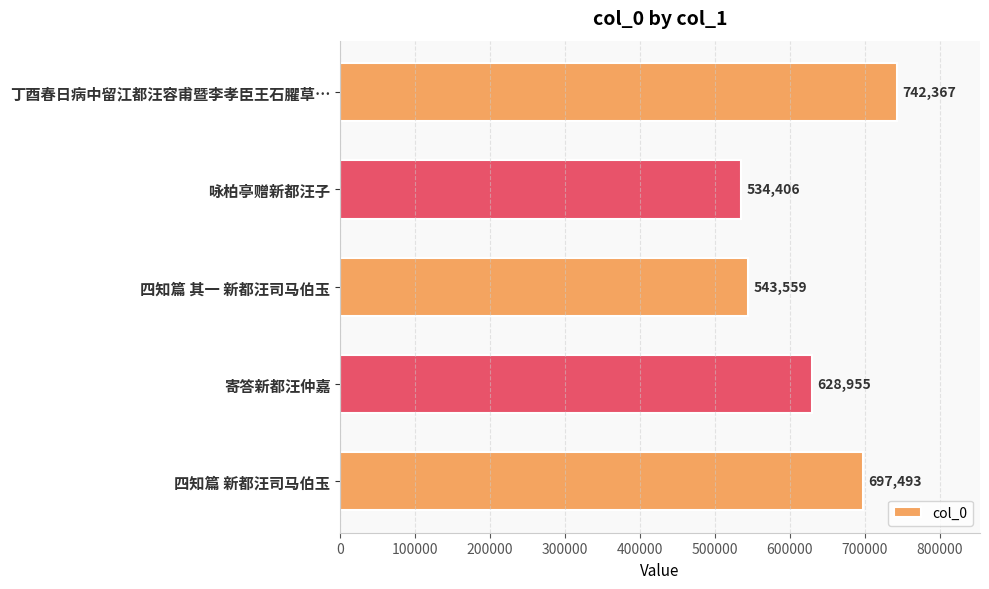

How many data points does each series have?

5